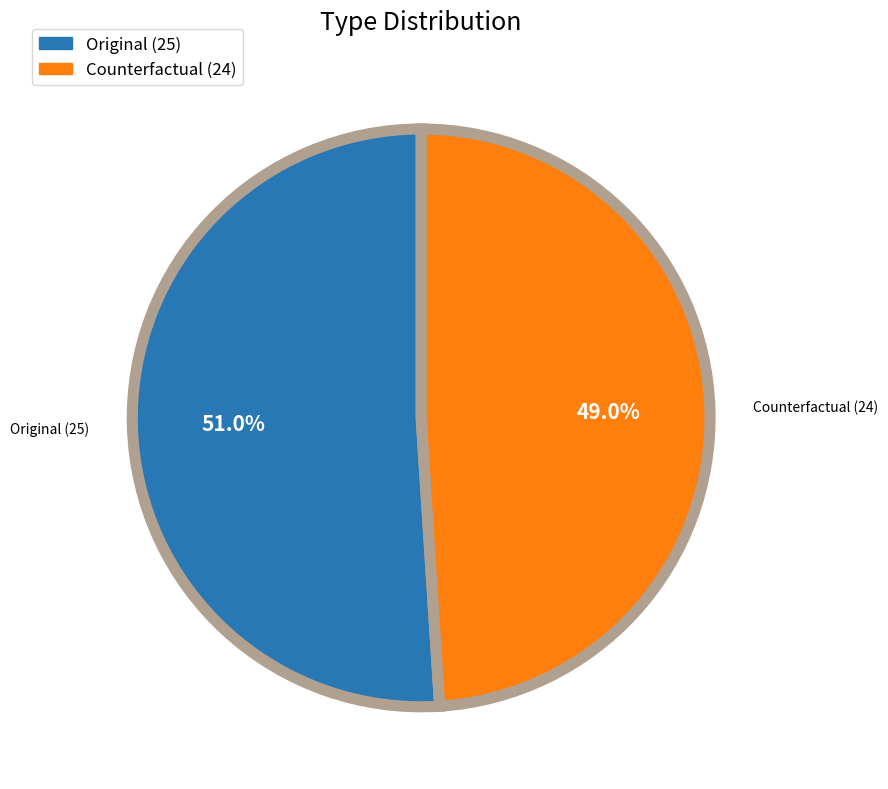

True or false: Original accounts for 51% of the total.

True